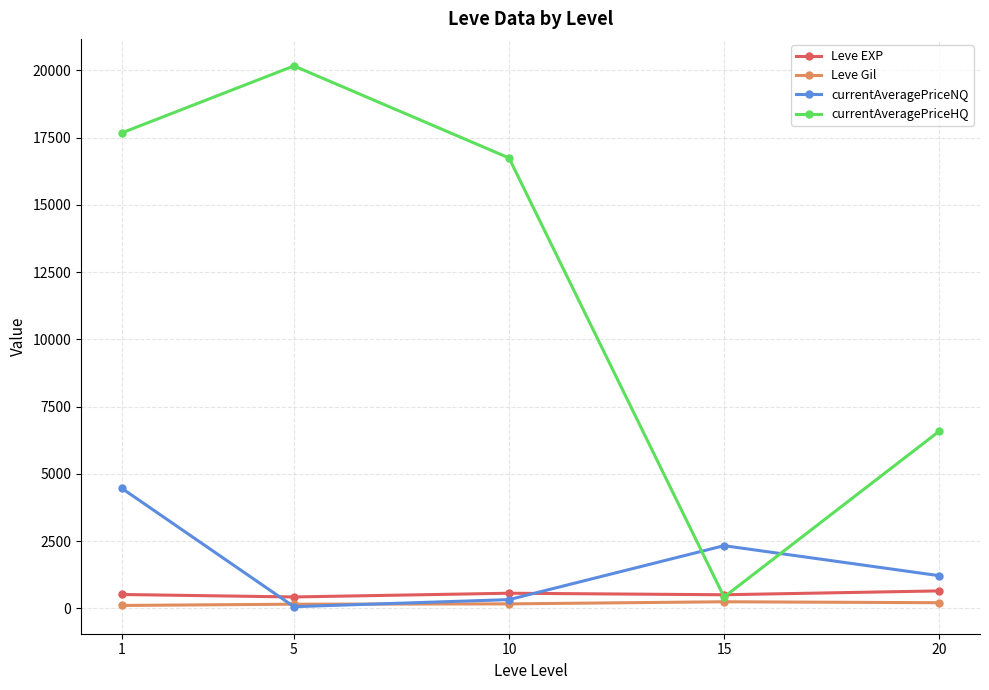

How many interior local valleys does the currentAveragePriceNQ series have?

1